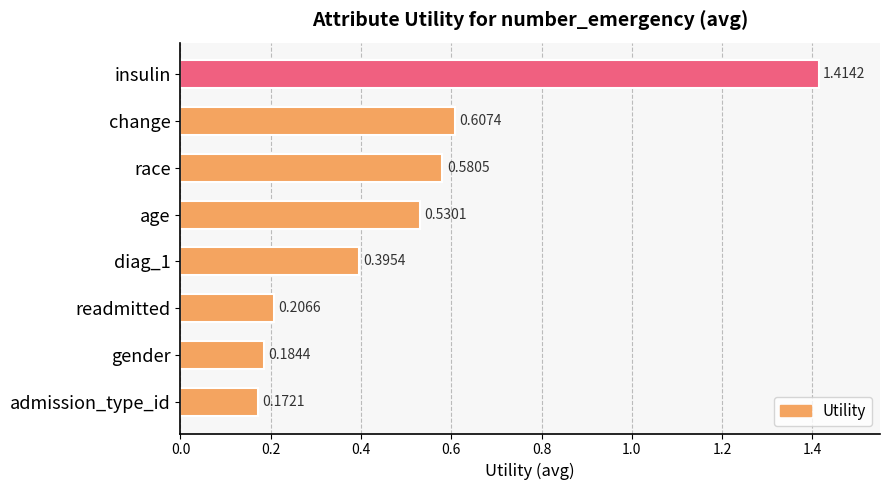

Rank the categories by value from highest to lowest.

insulin, change, race, age, diag_1, readmitted, gender, admission_type_id